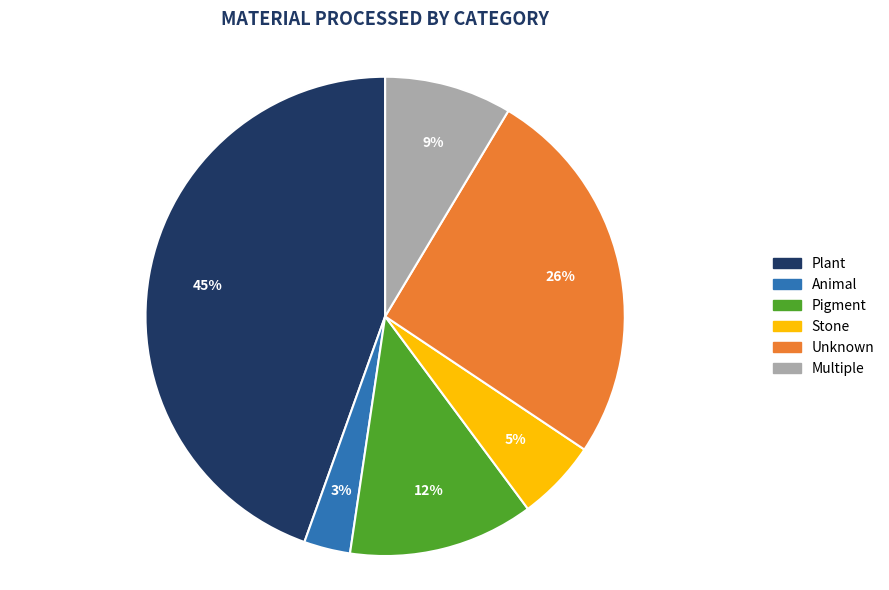

What is the ratio of the value at Stone to the value at Pigment?

0.4